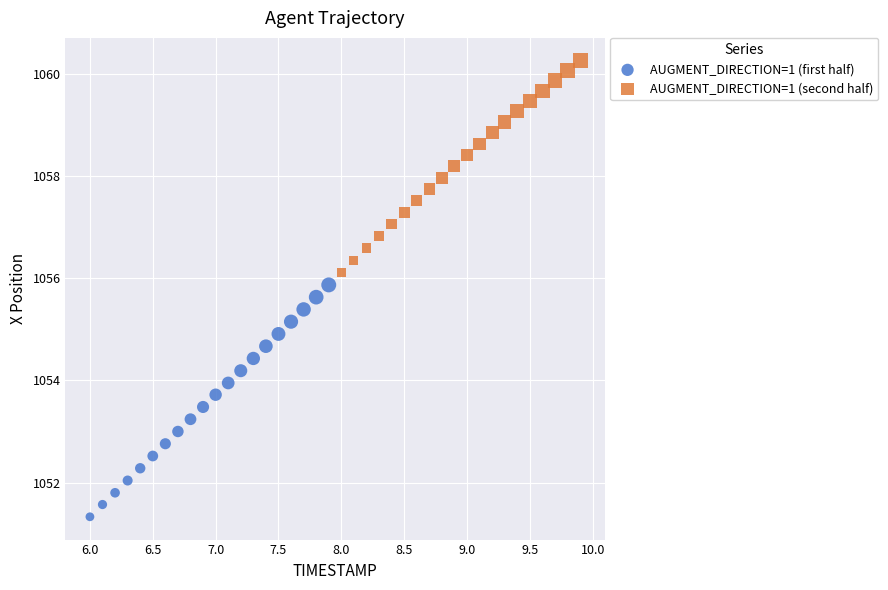

Which series reaches the maximum Y coordinate?

AUGMENT_DIRECTION=1 (second half)